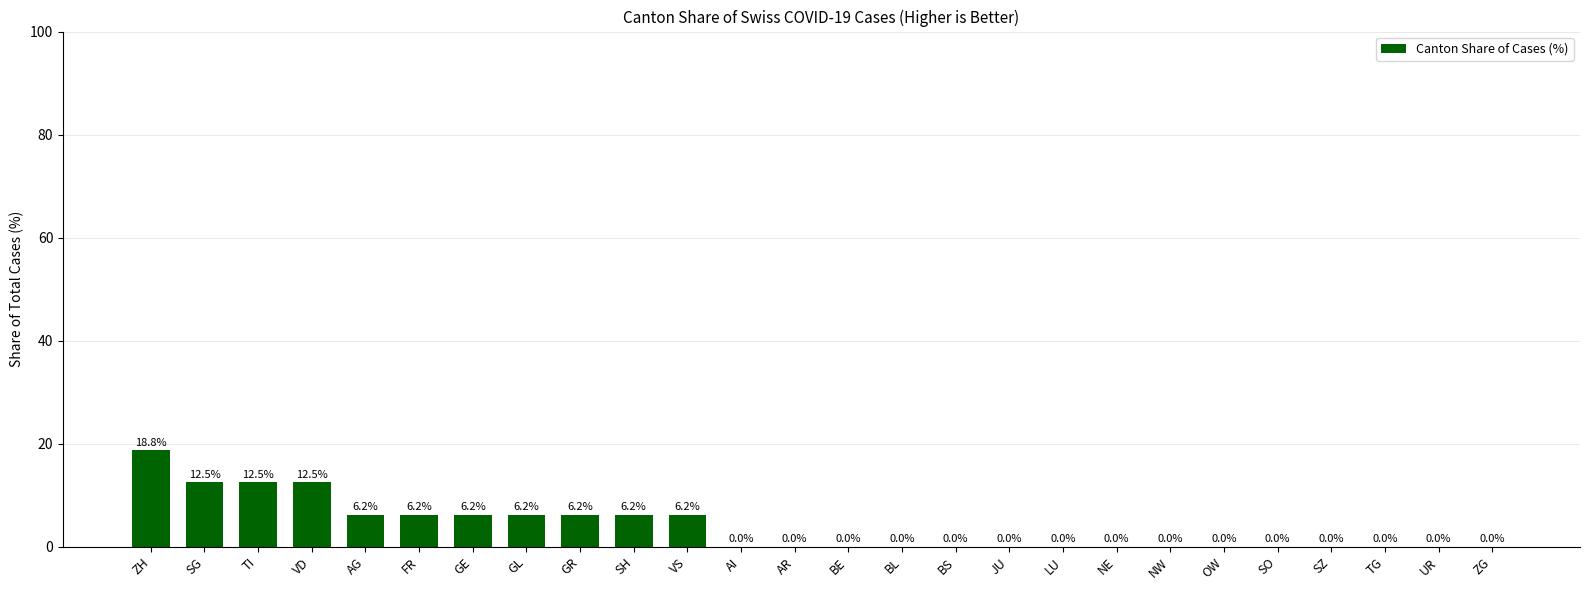

Which has a higher value, FR or ZG?

FR